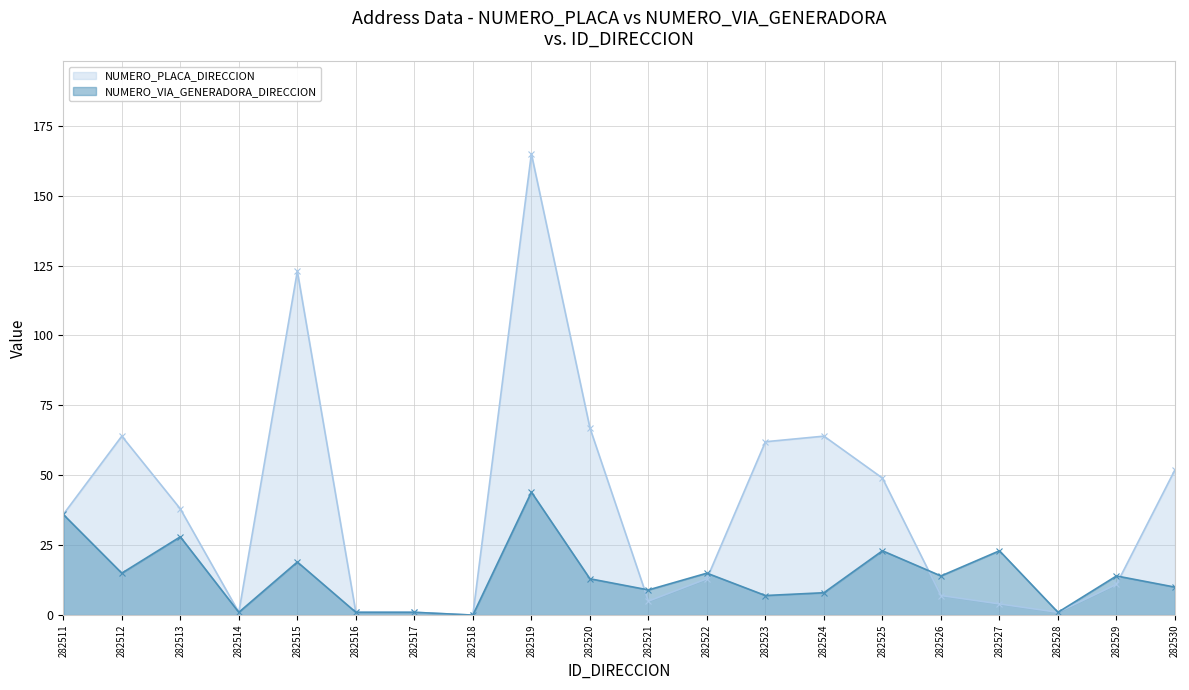

How many intersections are there between NUMERO_VIA_GENERADORA_DIRECCION and NUMERO_PLACA_DIRECCION?

4